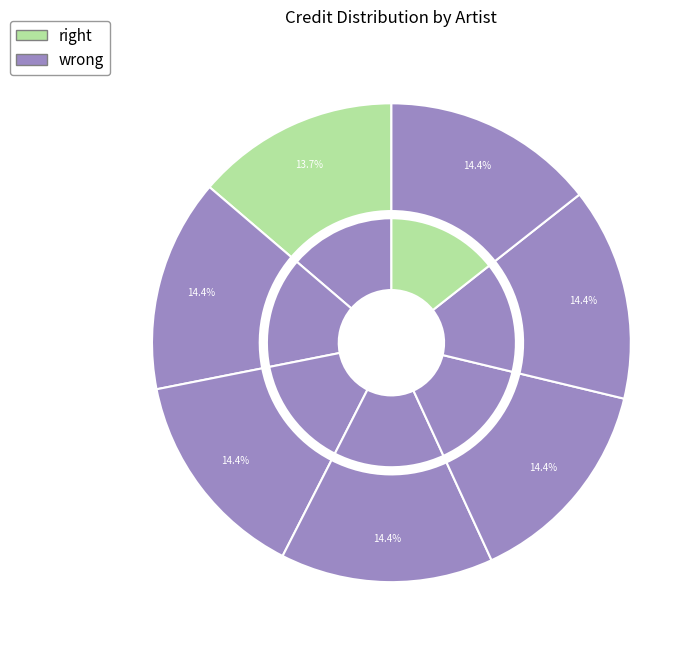

Is it true that 1793429 is 7% of the pie?

False